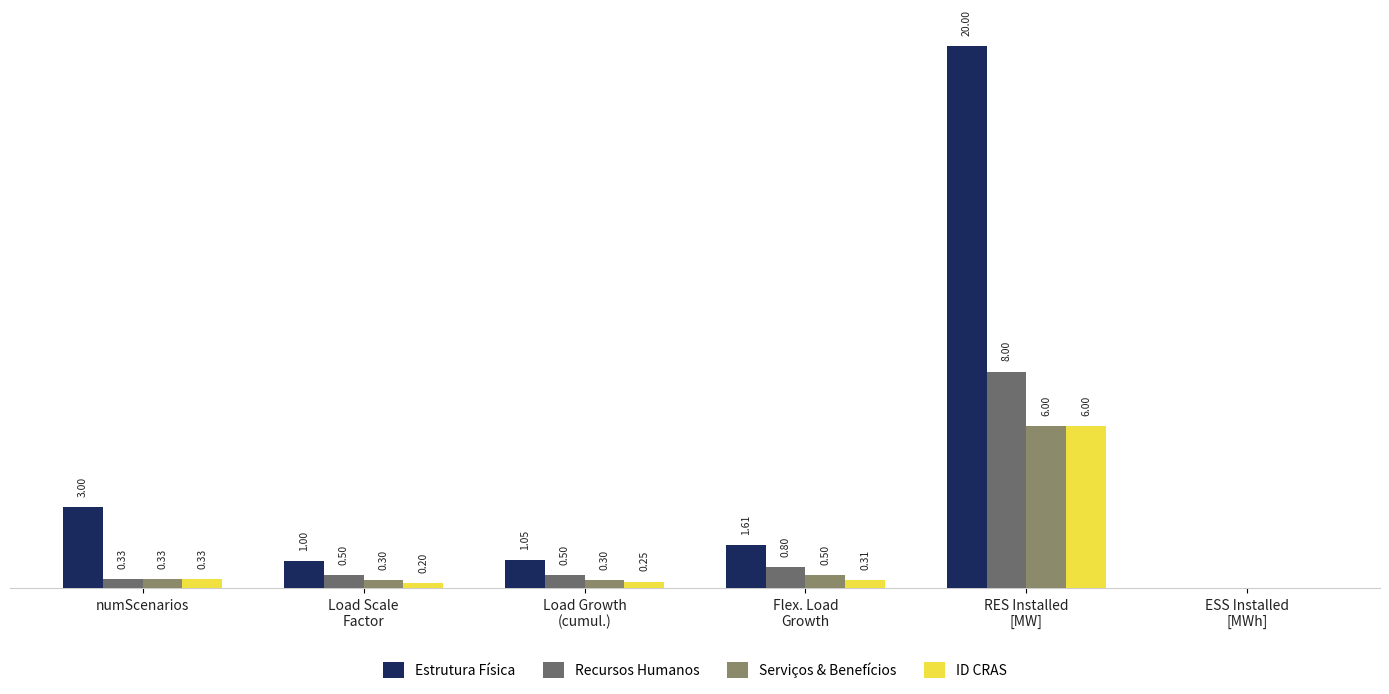

Which series has the largest total across all categories?

Estrutura Física